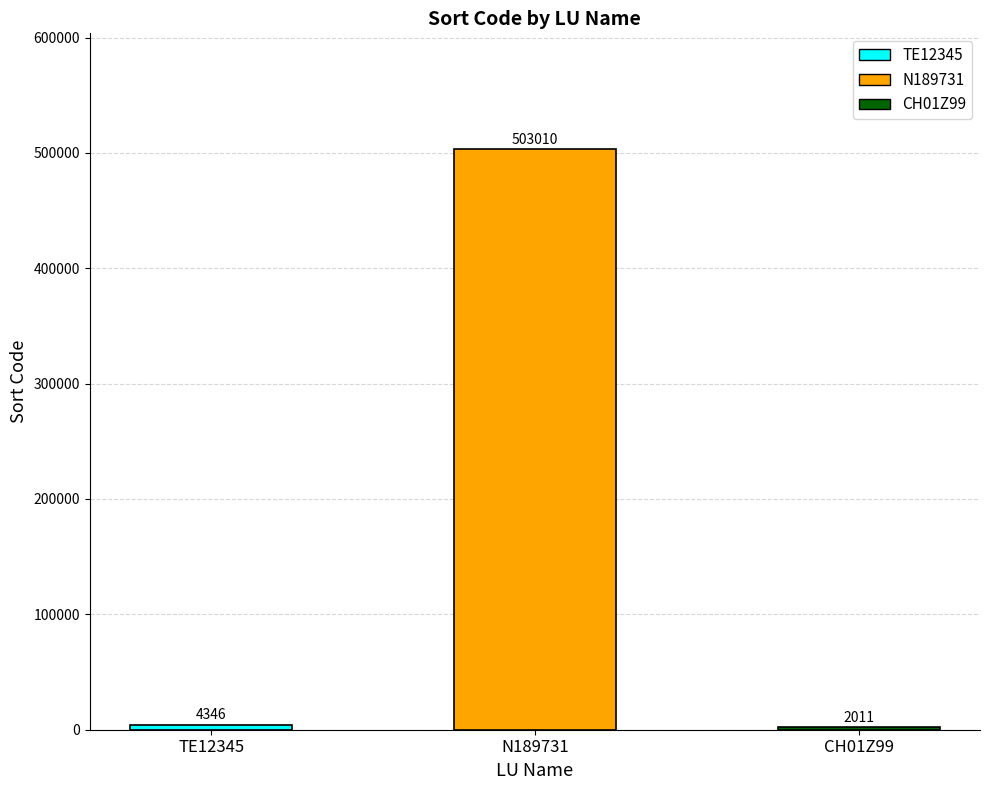

True or false: the data shows 2011 at CH01Z99.

True